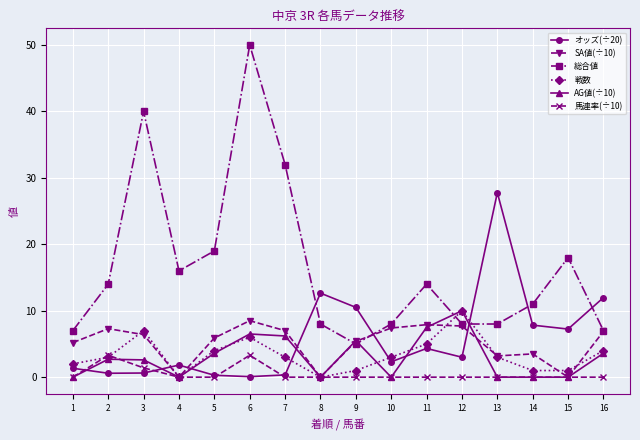

Is this an area chart (filled region under the line)?

No